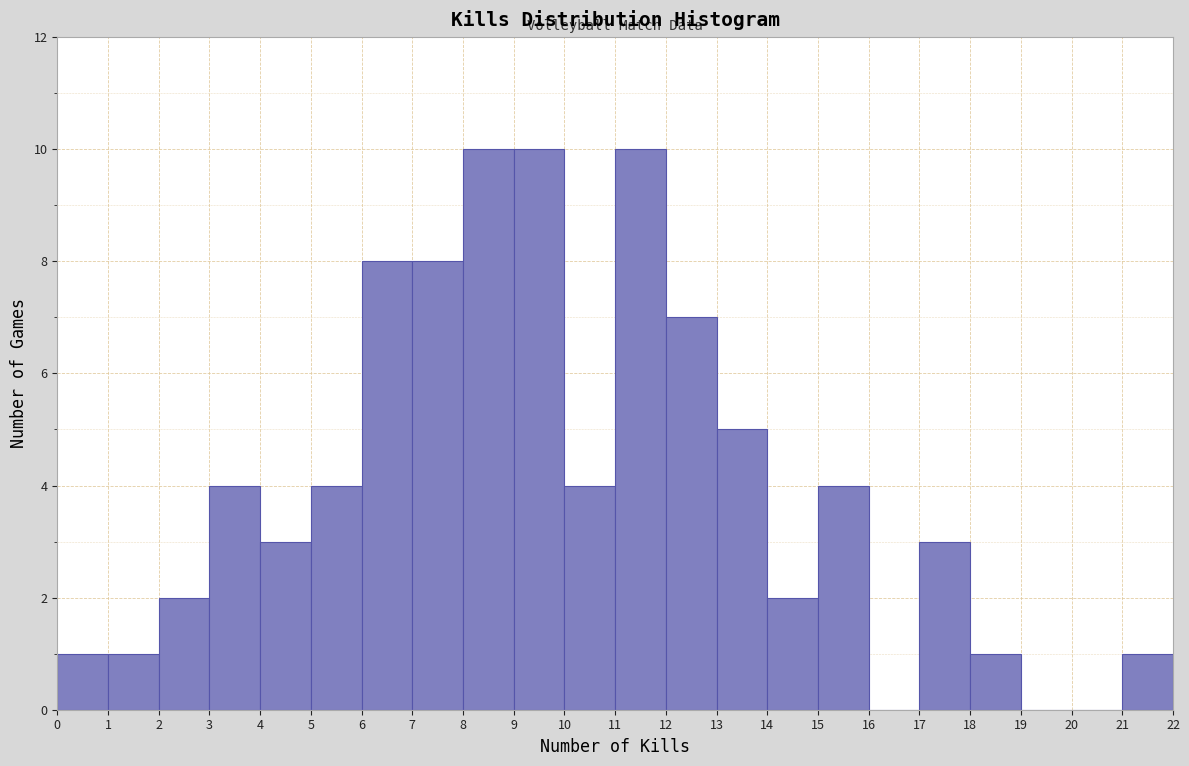

Reading left to right, list every bar in this chart as the range it spans on the x-axis followed by its height. The values are not printed on the chart, so give them approximately, as read against the axis.

0 to 1: 1
1 to 2: 1
2 to 3: 2
3 to 4: 4
4 to 5: 3
5 to 6: 4
6 to 7: 8
7 to 8: 8
8 to 9: 10
9 to 10: 10
10 to 11: 4
11 to 12: 10
12 to 13: 7
13 to 14: 5
14 to 15: 2
15 to 16: 4
16 to 17: 0
17 to 18: 3
18 to 19: 1
19 to 20: 0
20 to 21: 0
21 to 22: 1